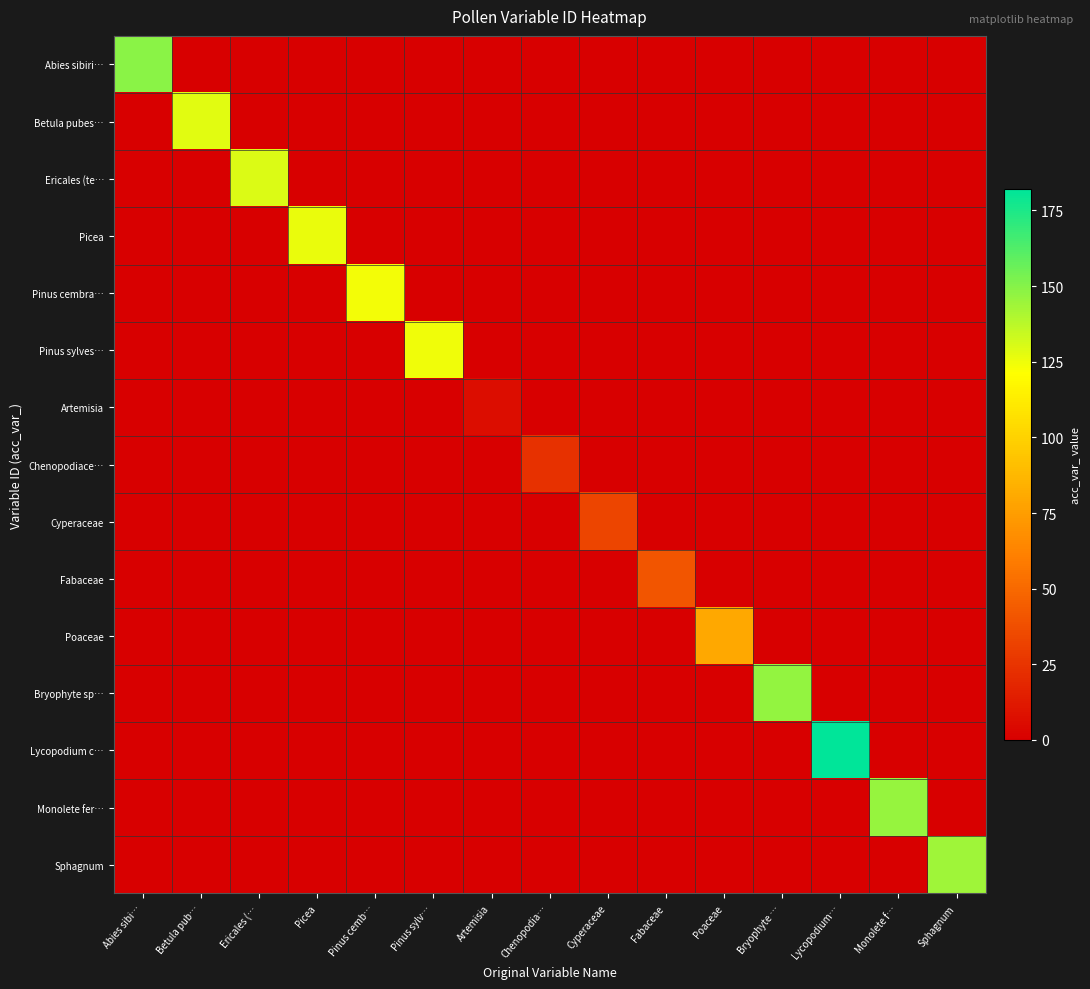

Reading left to right, what are all the values shown in this chart?

Abies sibiri…: Abies sibi…=149	Betula pub…=0	Ericales (…=0	Picea=0	Pinus cemb…=0	Pinus sylv…=0	Artemisia=0	Chenopodia…=0	Cyperaceae=0	Fabaceae=0	Poaceae=0	Bryophyte …=0	Lycopodium…=0	Monolete f…=0	Sphagnum=0
Betula pubes…: Abies sibi…=0	Betula pub…=128	Ericales (…=0	Picea=0	Pinus cemb…=0	Pinus sylv…=0	Artemisia=0	Chenopodia…=0	Cyperaceae=0	Fabaceae=0	Poaceae=0	Bryophyte …=0	Lycopodium…=0	Monolete f…=0	Sphagnum=0
Ericales (te…: Abies sibi…=0	Betula pub…=0	Ericales (…=130	Picea=0	Pinus cemb…=0	Pinus sylv…=0	Artemisia=0	Chenopodia…=0	Cyperaceae=0	Fabaceae=0	Poaceae=0	Bryophyte …=0	Lycopodium…=0	Monolete f…=0	Sphagnum=0
Picea: Abies sibi…=0	Betula pub…=0	Ericales (…=0	Picea=126	Pinus cemb…=0	Pinus sylv…=0	Artemisia=0	Chenopodia…=0	Cyperaceae=0	Fabaceae=0	Poaceae=0	Bryophyte …=0	Lycopodium…=0	Monolete f…=0	Sphagnum=0
Pinus cembra…: Abies sibi…=0	Betula pub…=0	Ericales (…=0	Picea=0	Pinus cemb…=124	Pinus sylv…=0	Artemisia=0	Chenopodia…=0	Cyperaceae=0	Fabaceae=0	Poaceae=0	Bryophyte …=0	Lycopodium…=0	Monolete f…=0	Sphagnum=0
Pinus sylves…: Abies sibi…=0	Betula pub…=0	Ericales (…=0	Picea=0	Pinus cemb…=0	Pinus sylv…=125	Artemisia=0	Chenopodia…=0	Cyperaceae=0	Fabaceae=0	Poaceae=0	Bryophyte …=0	Lycopodium…=0	Monolete f…=0	Sphagnum=0
Artemisia: Abies sibi…=0	Betula pub…=0	Ericales (…=0	Picea=0	Pinus cemb…=0	Pinus sylv…=0	Artemisia=7	Chenopodia…=0	Cyperaceae=0	Fabaceae=0	Poaceae=0	Bryophyte …=0	Lycopodium…=0	Monolete f…=0	Sphagnum=0
Chenopodiace…: Abies sibi…=0	Betula pub…=0	Ericales (…=0	Picea=0	Pinus cemb…=0	Pinus sylv…=0	Artemisia=0	Chenopodia…=24	Cyperaceae=0	Fabaceae=0	Poaceae=0	Bryophyte …=0	Lycopodium…=0	Monolete f…=0	Sphagnum=0
Cyperaceae: Abies sibi…=0	Betula pub…=0	Ericales (…=0	Picea=0	Pinus cemb…=0	Pinus sylv…=0	Artemisia=0	Chenopodia…=0	Cyperaceae=33	Fabaceae=0	Poaceae=0	Bryophyte …=0	Lycopodium…=0	Monolete f…=0	Sphagnum=0
Fabaceae: Abies sibi…=0	Betula pub…=0	Ericales (…=0	Picea=0	Pinus cemb…=0	Pinus sylv…=0	Artemisia=0	Chenopodia…=0	Cyperaceae=0	Fabaceae=41	Poaceae=0	Bryophyte …=0	Lycopodium…=0	Monolete f…=0	Sphagnum=0
Poaceae: Abies sibi…=0	Betula pub…=0	Ericales (…=0	Picea=0	Pinus cemb…=0	Pinus sylv…=0	Artemisia=0	Chenopodia…=0	Cyperaceae=0	Fabaceae=0	Poaceae=80	Bryophyte …=0	Lycopodium…=0	Monolete f…=0	Sphagnum=0
Bryophyte sp…: Abies sibi…=0	Betula pub…=0	Ericales (…=0	Picea=0	Pinus cemb…=0	Pinus sylv…=0	Artemisia=0	Chenopodia…=0	Cyperaceae=0	Fabaceae=0	Poaceae=0	Bryophyte …=147	Lycopodium…=0	Monolete f…=0	Sphagnum=0
Lycopodium c…: Abies sibi…=0	Betula pub…=0	Ericales (…=0	Picea=0	Pinus cemb…=0	Pinus sylv…=0	Artemisia=0	Chenopodia…=0	Cyperaceae=0	Fabaceae=0	Poaceae=0	Bryophyte …=0	Lycopodium…=182	Monolete f…=0	Sphagnum=0
Monolete fer…: Abies sibi…=0	Betula pub…=0	Ericales (…=0	Picea=0	Pinus cemb…=0	Pinus sylv…=0	Artemisia=0	Chenopodia…=0	Cyperaceae=0	Fabaceae=0	Poaceae=0	Bryophyte …=0	Lycopodium…=0	Monolete f…=146	Sphagnum=0
Sphagnum: Abies sibi…=0	Betula pub…=0	Ericales (…=0	Picea=0	Pinus cemb…=0	Pinus sylv…=0	Artemisia=0	Chenopodia…=0	Cyperaceae=0	Fabaceae=0	Poaceae=0	Bryophyte …=0	Lycopodium…=0	Monolete f…=0	Sphagnum=144